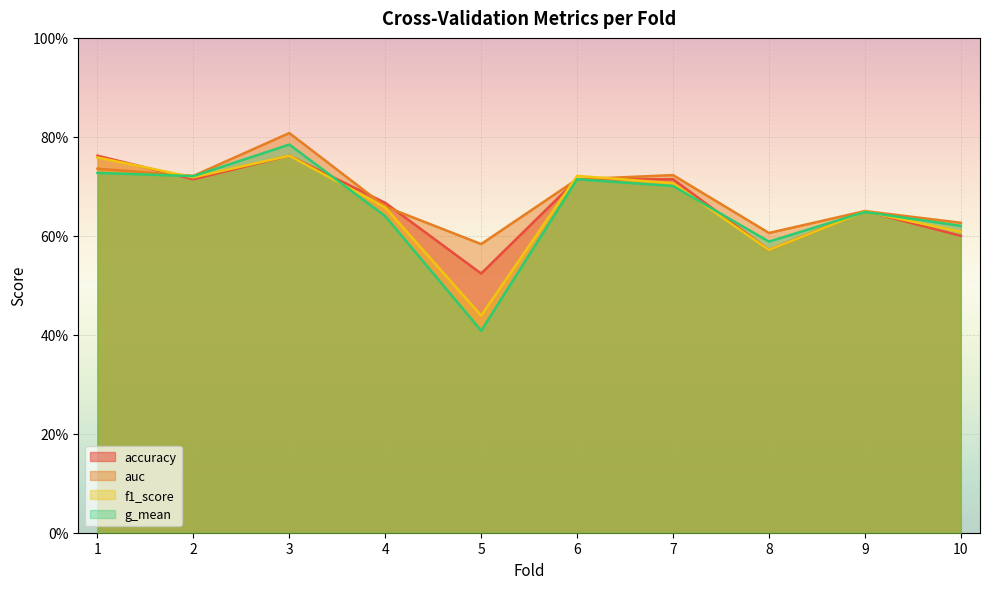

How many interior local peaks does the accuracy series have?

2